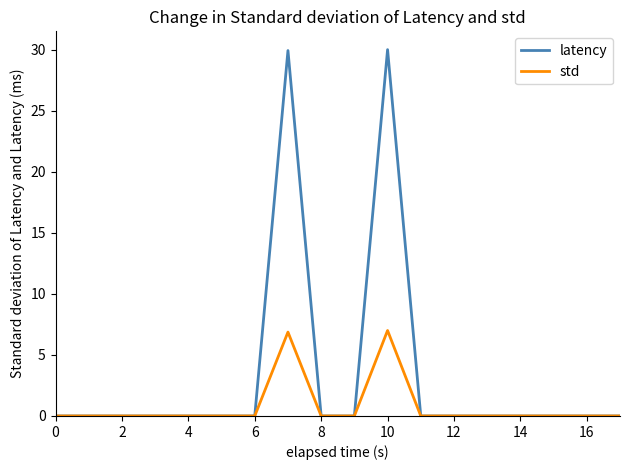

Which series has the widest spread of values?

latency